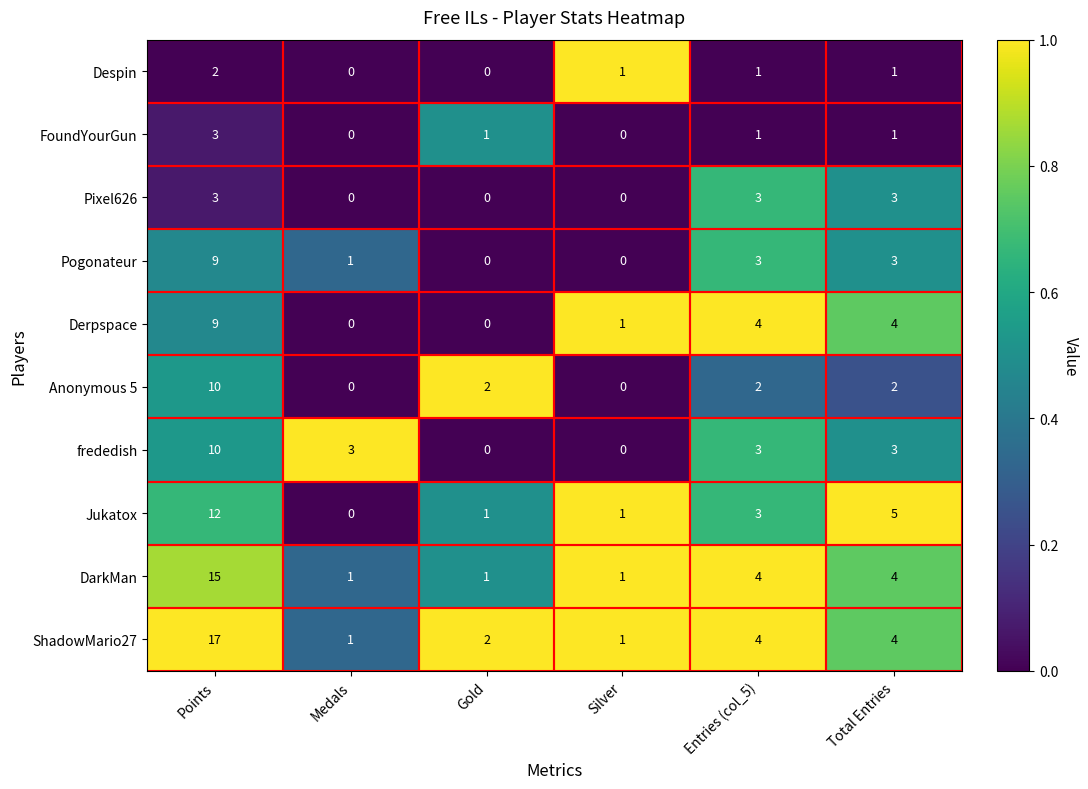

At how many categories does at least one series exceed 0?

6